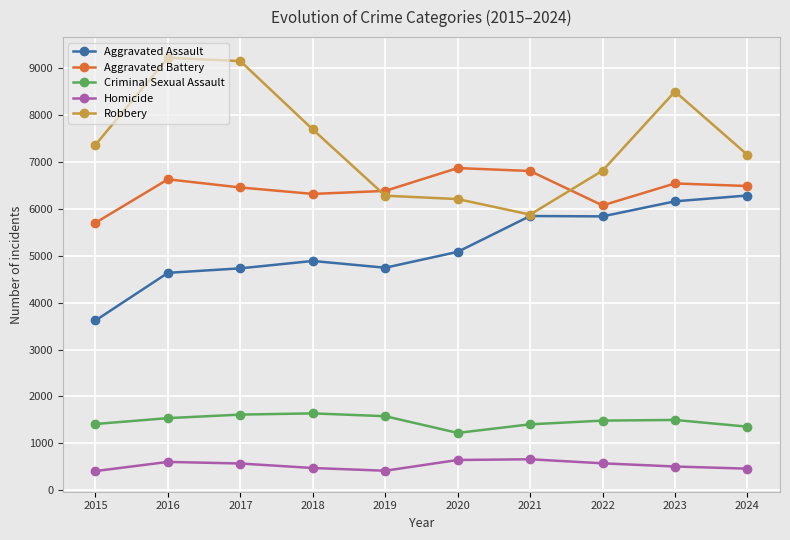

What is the maximum value for Criminal Sexual Assault?

1640